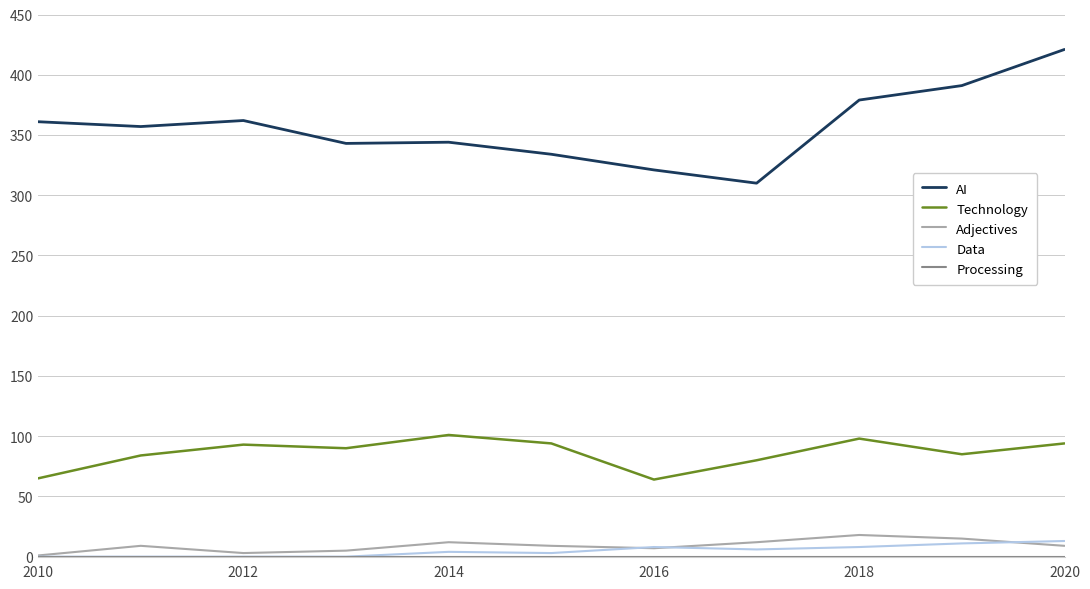

What is the maximum value shown in the chart?

421